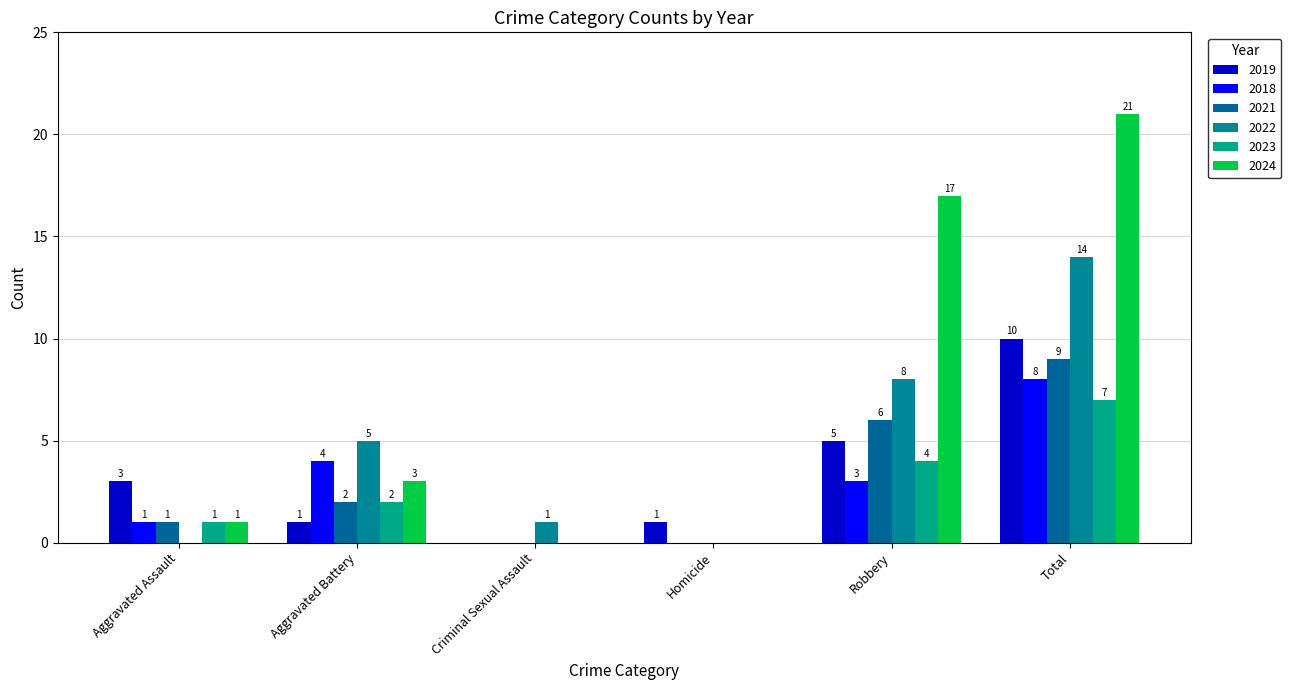

How many series are shown in this chart?

6